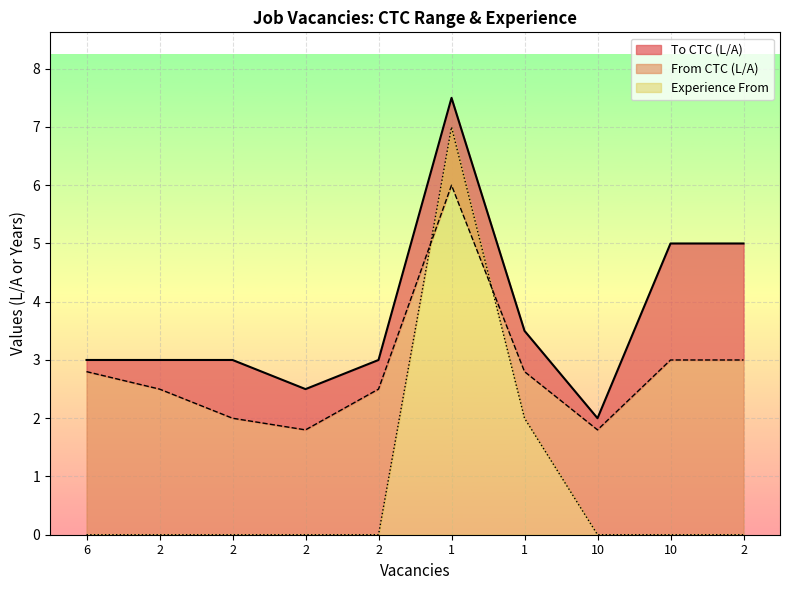

What is the maximum value shown in the chart?

7.5